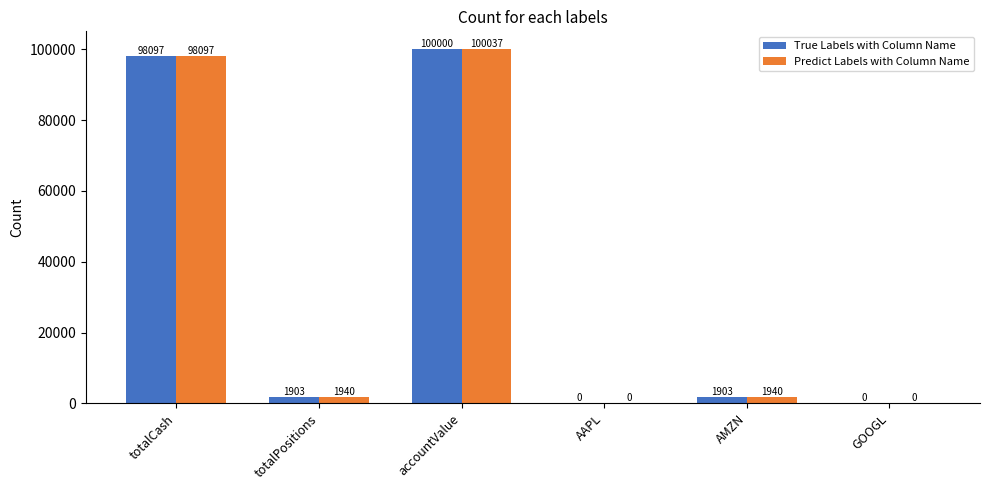

Reading left to right, extract all data points from this chart.

True Labels with Column Name: 98097	1903	100000	0	1903	0
Predict Labels with Column Name: 98097	1940	100037	0	1940	0